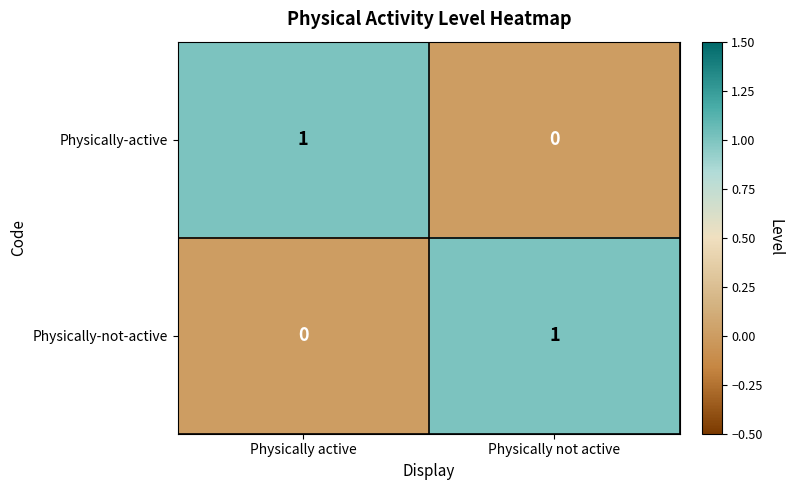

What is the total value across all series at Physically active?

1